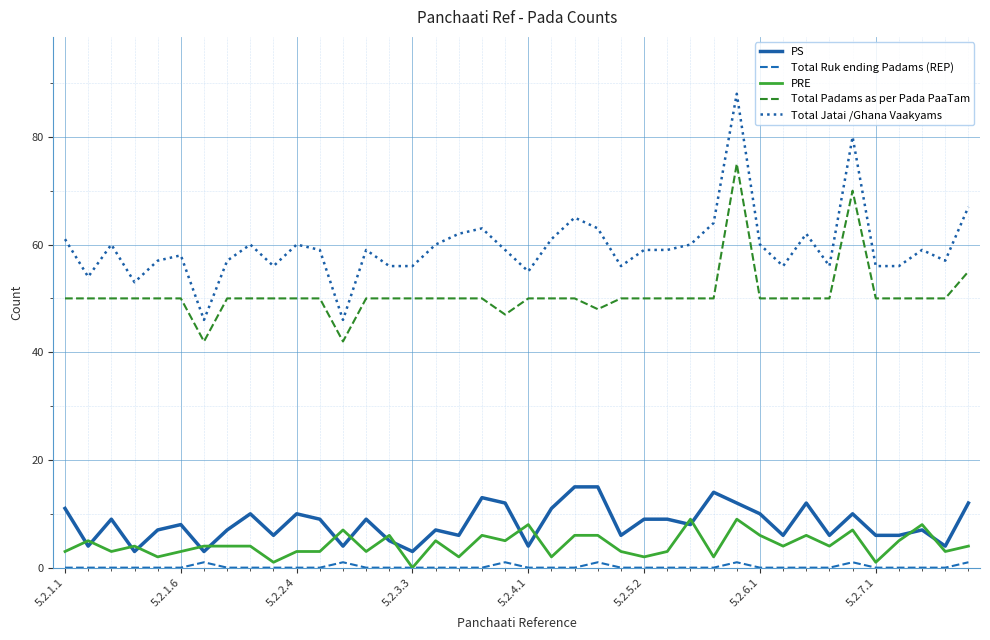

True or false: PRE and PS intersect in this chart.

True